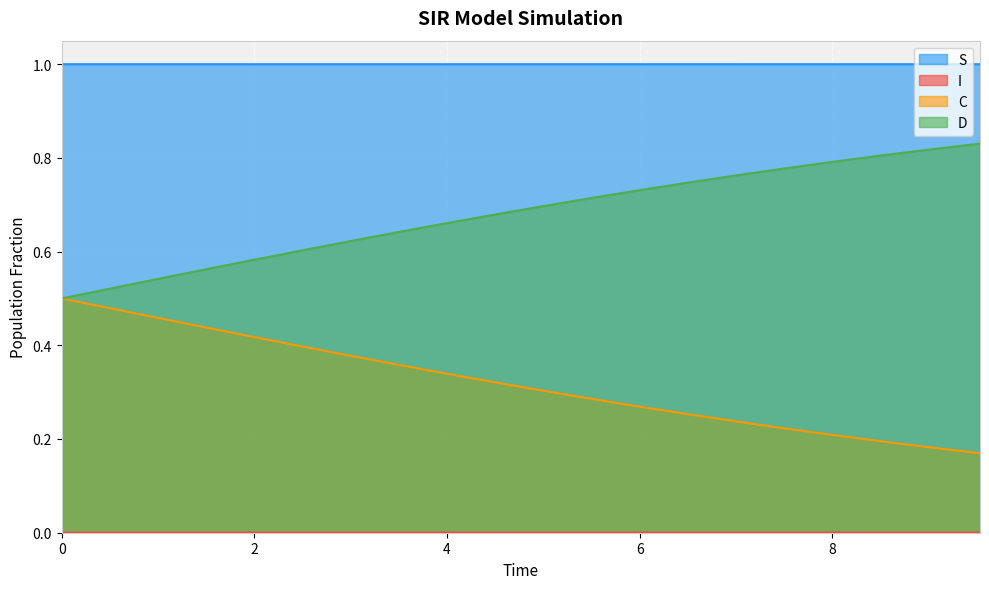

Which series has the largest total across all categories?

S